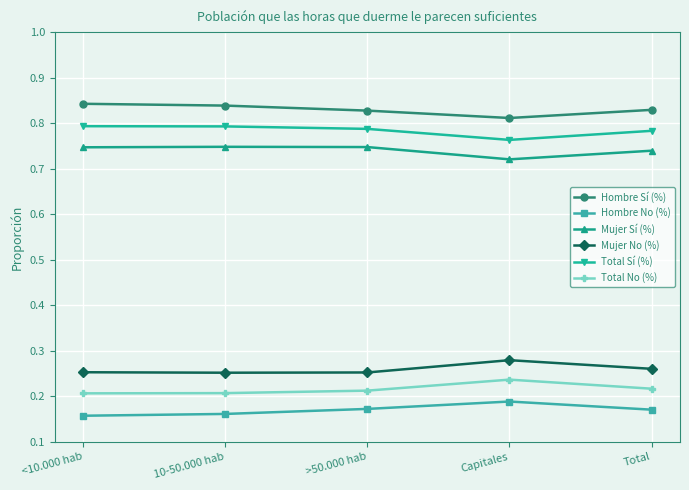

The Hombre No (%) series shows 0.2 at <10.000 hab. True or false?

True